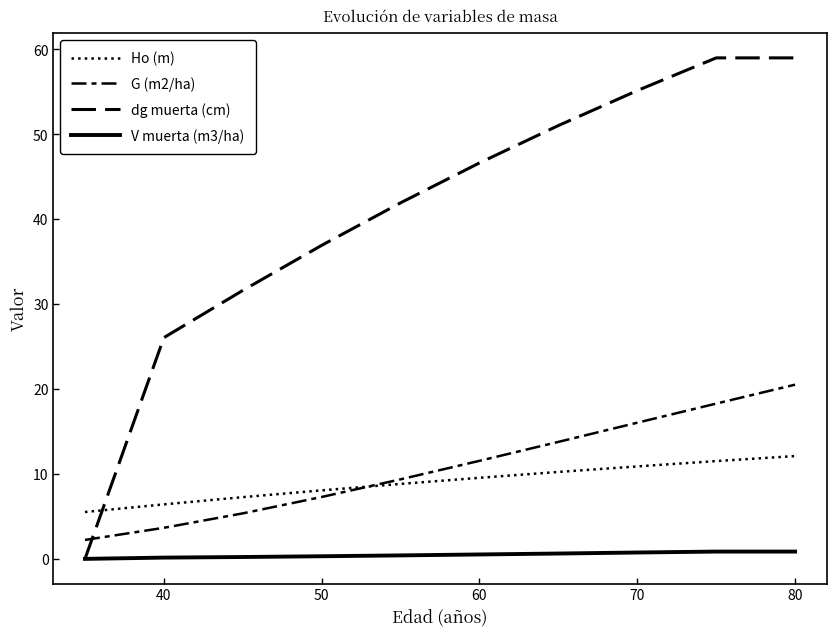

True or false: G (m2/ha) and V muerta (m3/ha) intersect in this chart.

False